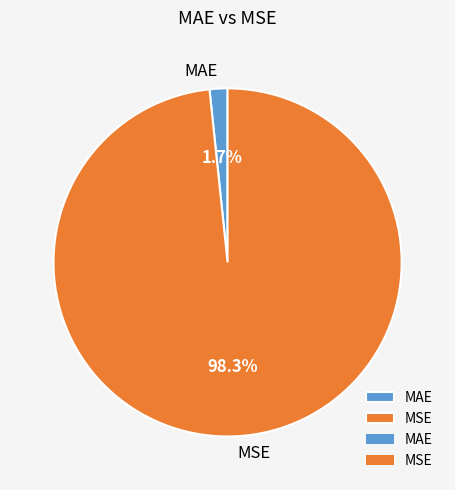

Count the number of slices in the pie.

2